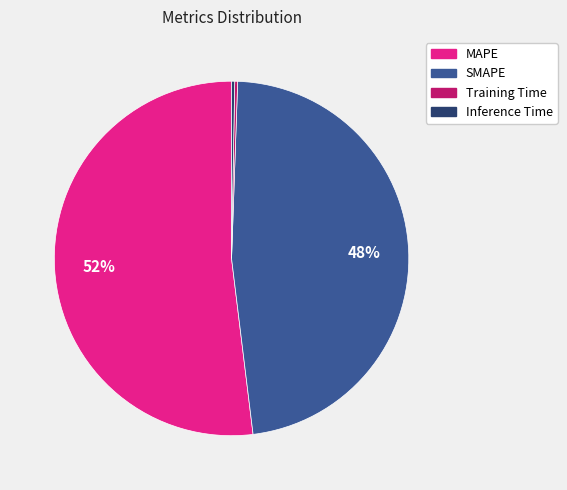

Combined, do SMAPE and MAPE account for over 50%?

Yes